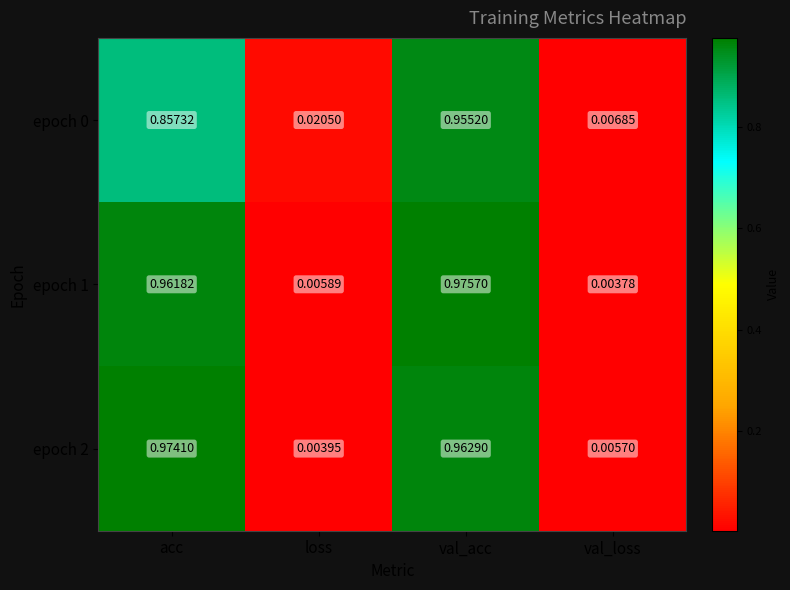

At which category does the chart reach its minimum across all series?

val_loss